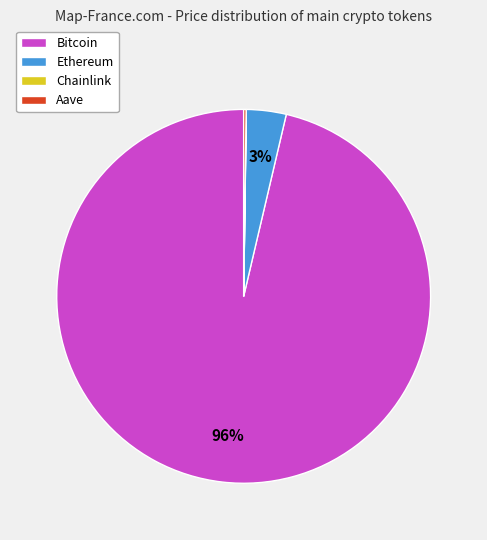

What is the largest slice in the pie chart?

Bitcoin